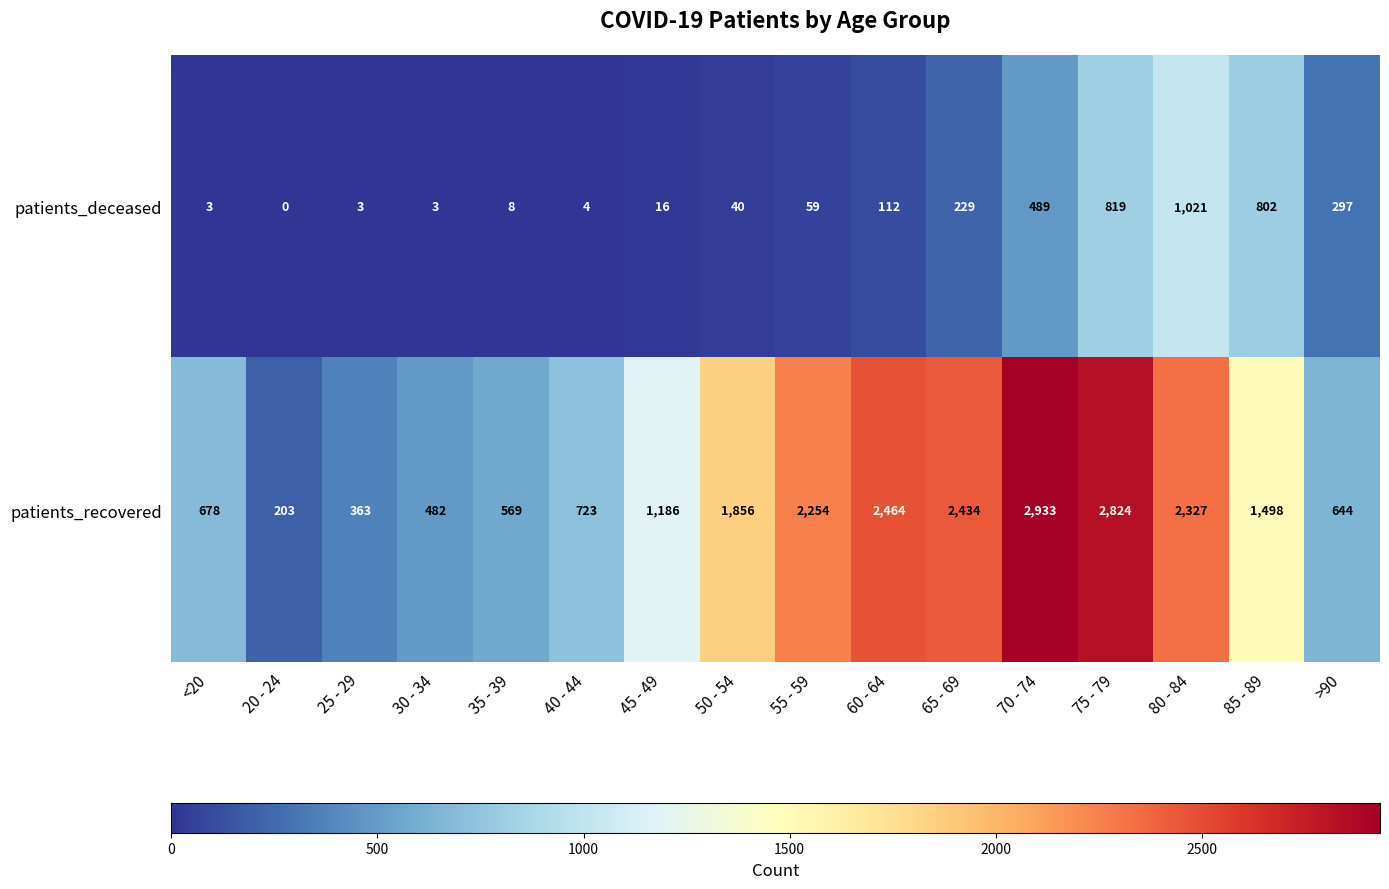

Between 35 - 39 and 60 - 64, which series saw the biggest shift?

patients_recovered